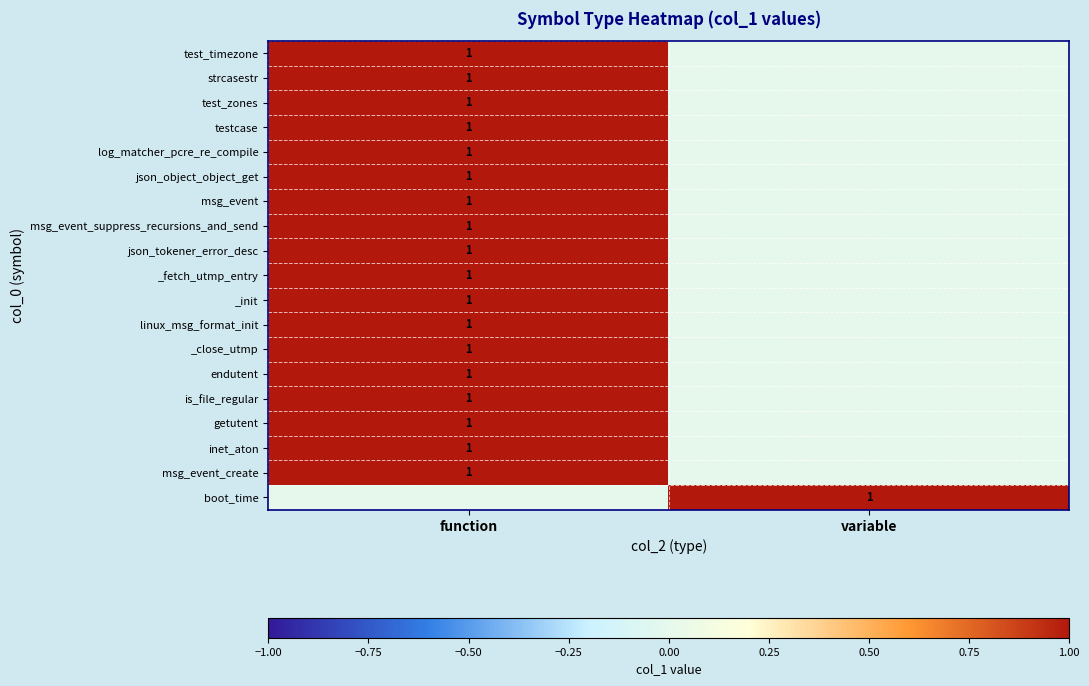

True or false: msg_event has a value of 1 at function.

True